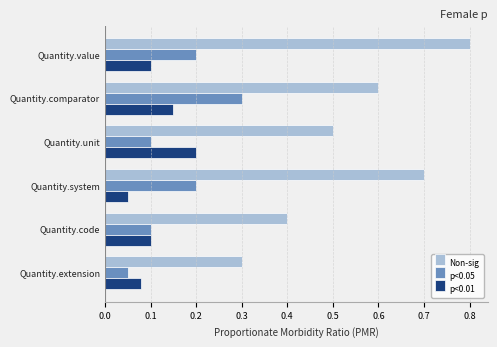

Rank the series at Quantity.system from lowest to highest value.

p<0.01, p<0.05, Non-sig